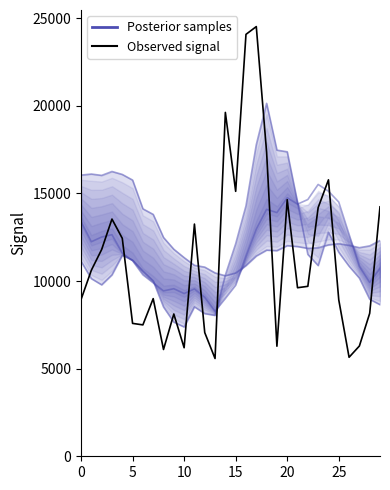

What is the difference between the second highest and second lowest values in the Posterior samples series?

10123.8